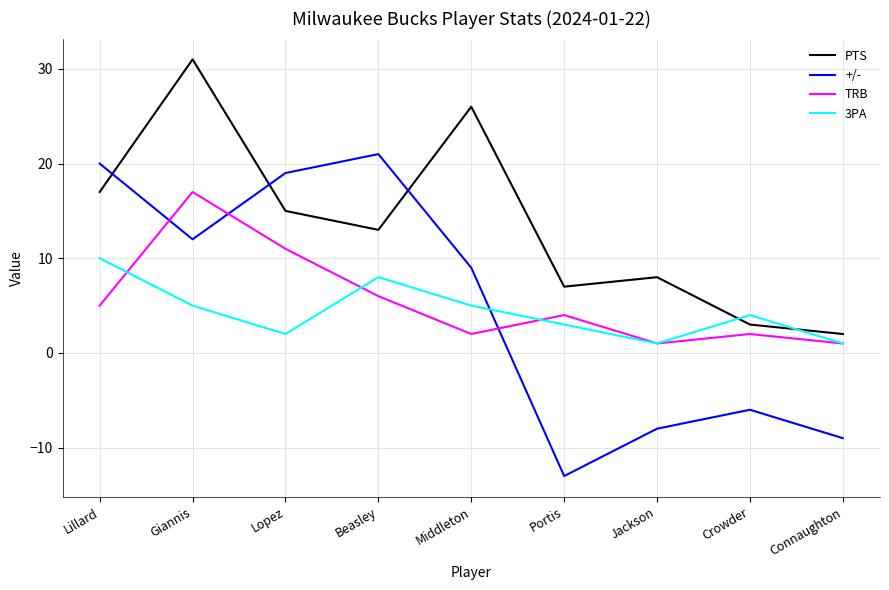

True or false: +/- has a value of 27 at Lillard.

False